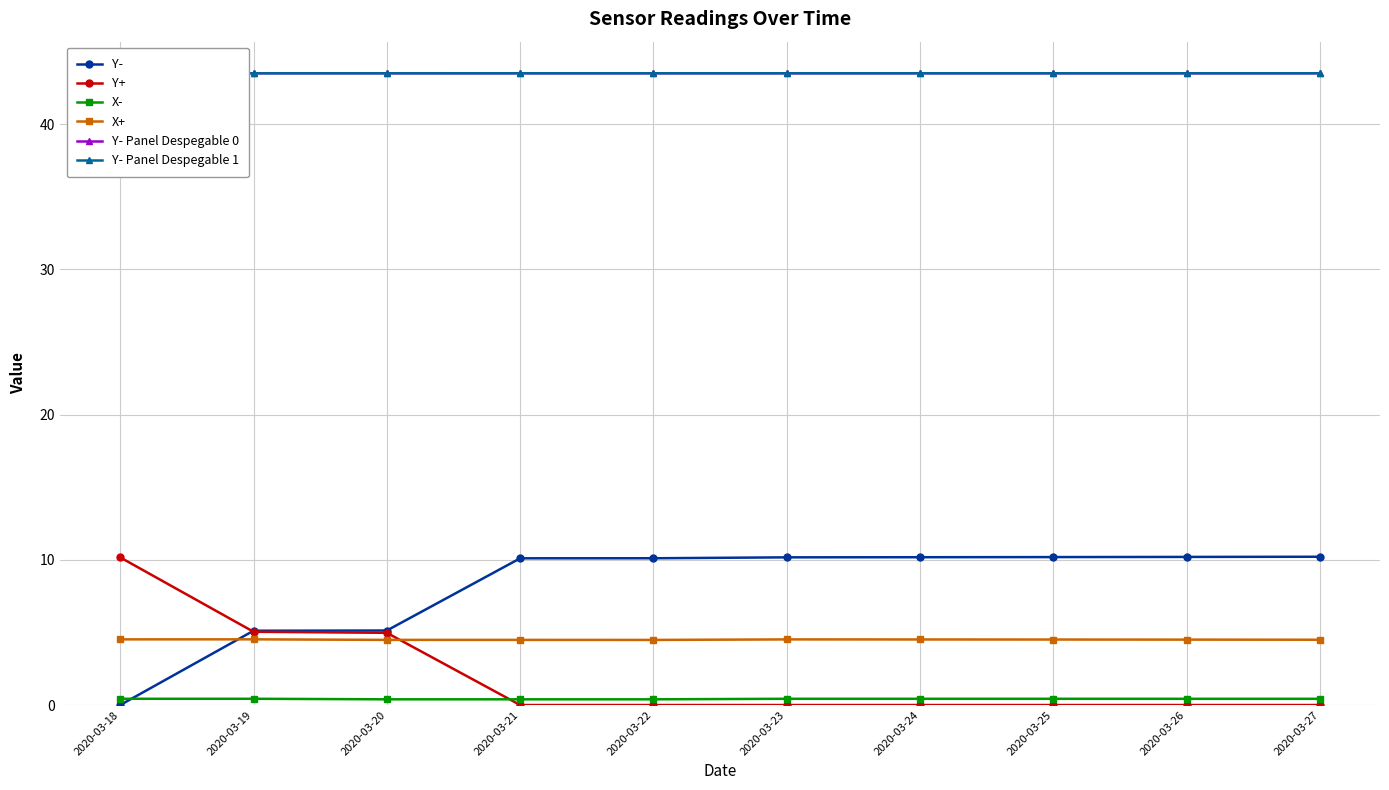

Reading left to right, what are all the values shown in this chart?

Y-: 0.0	5.1	5.1	10.1	10.1	10.2	10.2	10.2	10.2	10.2
Y+: 10.2	5.0	5.0	0.0	0.0	0.0	0.0	0.0	0.0	0.0
X-: 0.4	0.4	0.4	0.4	0.4	0.4	0.4	0.4	0.4	0.4
X+: 4.5	4.5	4.5	4.5	4.5	4.5	4.5	4.5	4.5	4.5
Y- Panel Despegable 0: 43.5	43.5	43.5	43.5	43.5	43.5	43.5	43.5	43.5	43.5
Y- Panel Despegable 1: 43.5	43.5	43.5	43.5	43.5	43.5	43.5	43.5	43.5	43.5